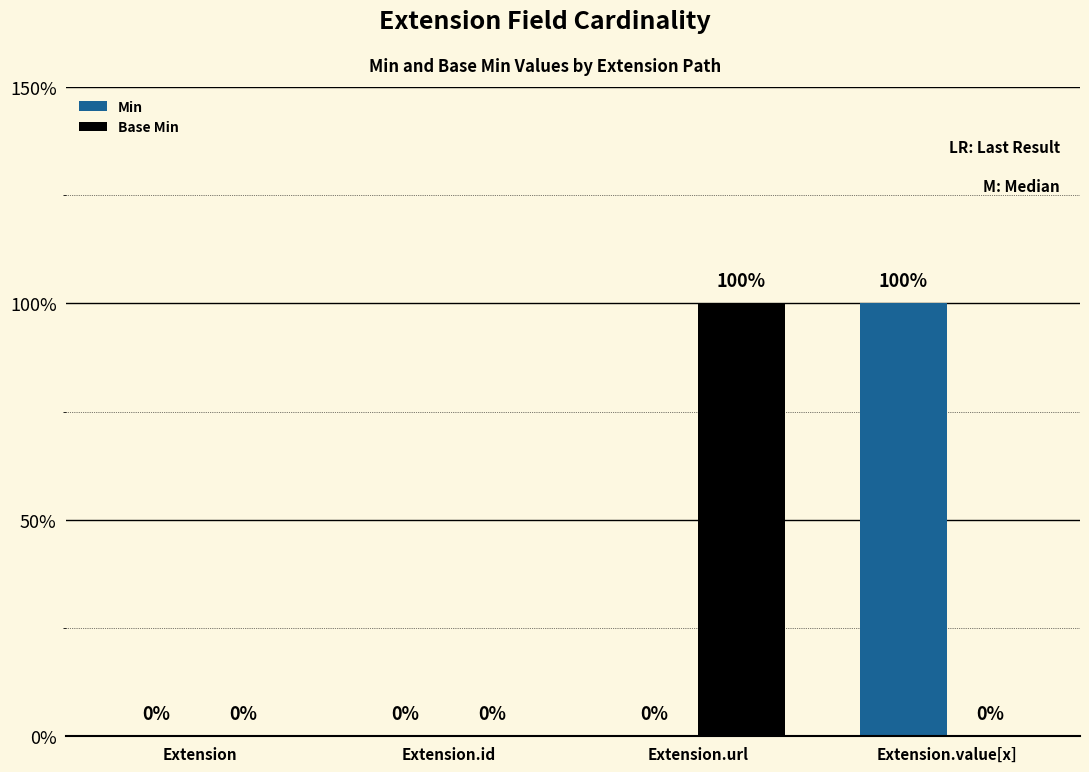

Reading right to left, what are all the values shown in this chart?

Min: Extension.value[x]=1	Extension.url=0	Extension.id=0	Extension=0
Base Min: Extension.value[x]=0	Extension.url=1	Extension.id=0	Extension=0